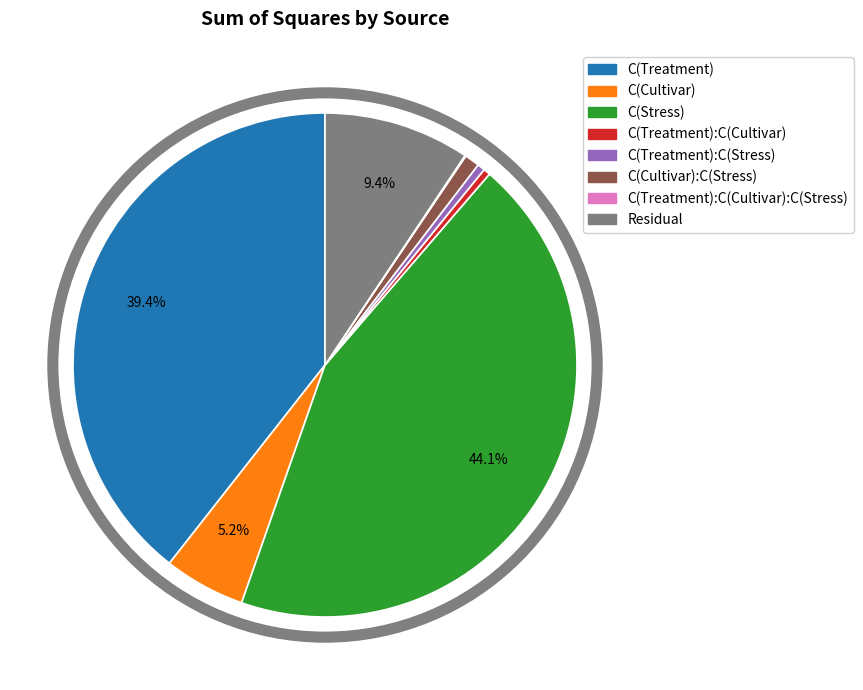

Is there a majority slice in this chart?

No